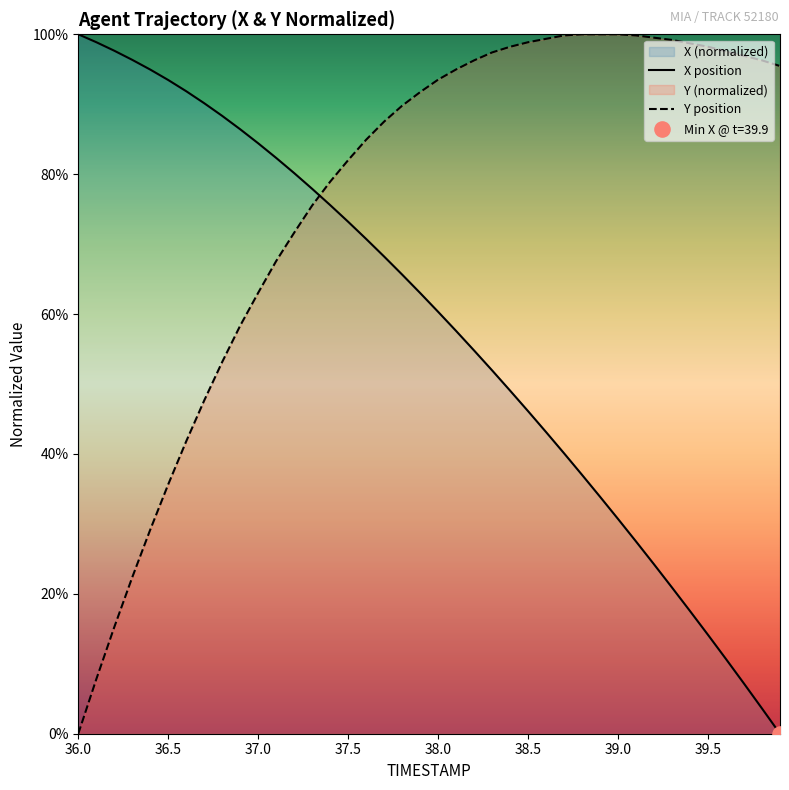

At how many categories does at least one series exceed 17?

40